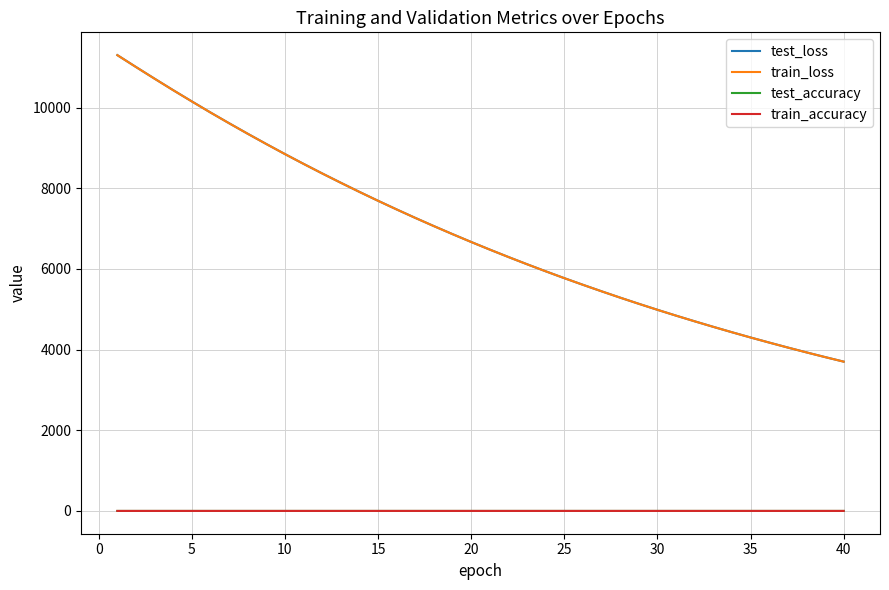

What is the greatest value displayed?

11299.1